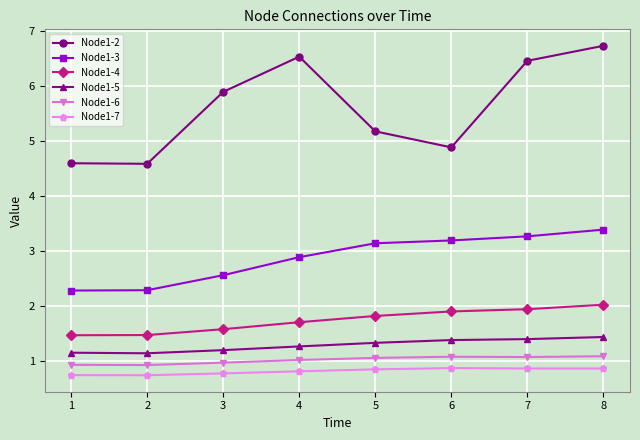

Between 5 and 7, which series saw the biggest shift?

Node1-2